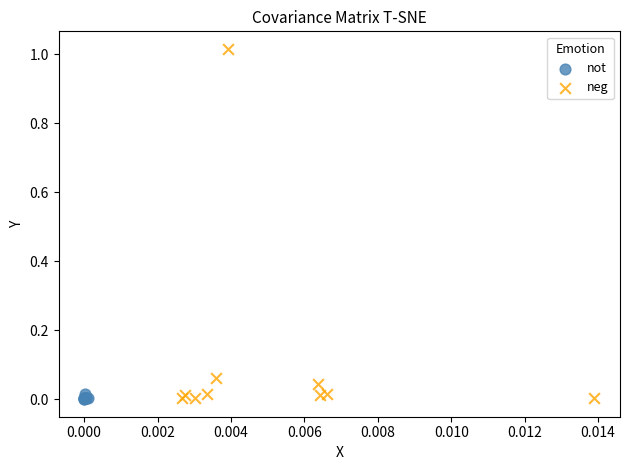

Which series has the largest Y range (max minus min)?

neg